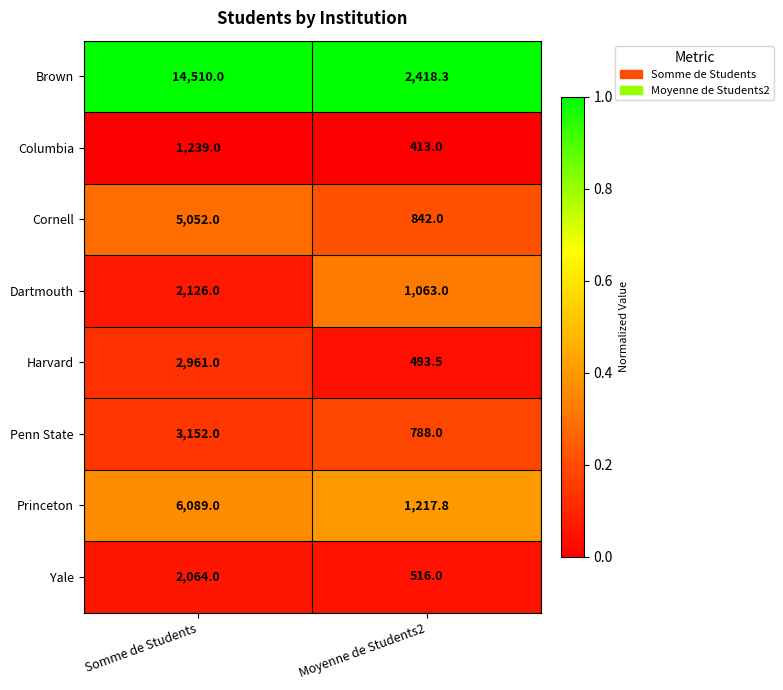

List the series in order of their peak value, lowest first.

Columbia, Yale, Dartmouth, Harvard, Penn State, Cornell, Princeton, Brown